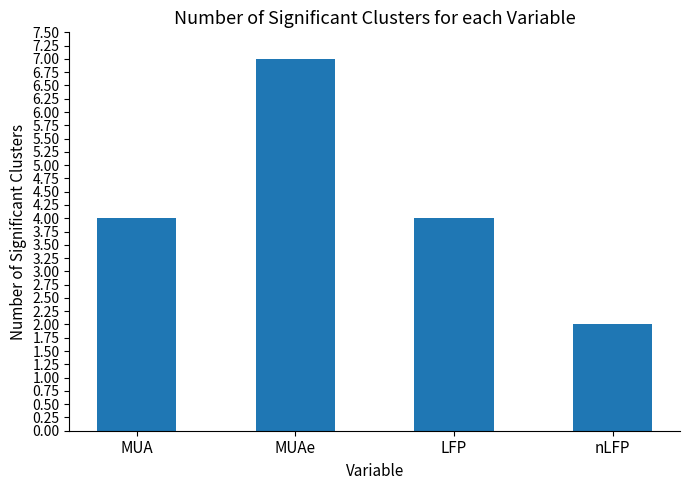

Which category has the lowest value across all series?

nLFP